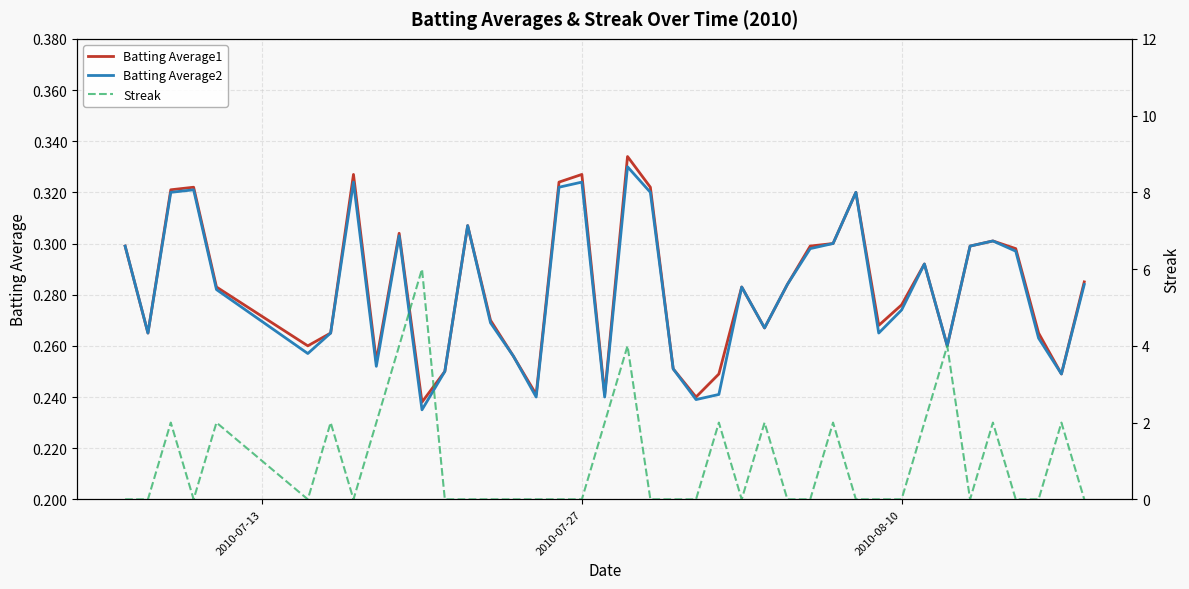

What is the average value of the Batting Average2 series?

0.3